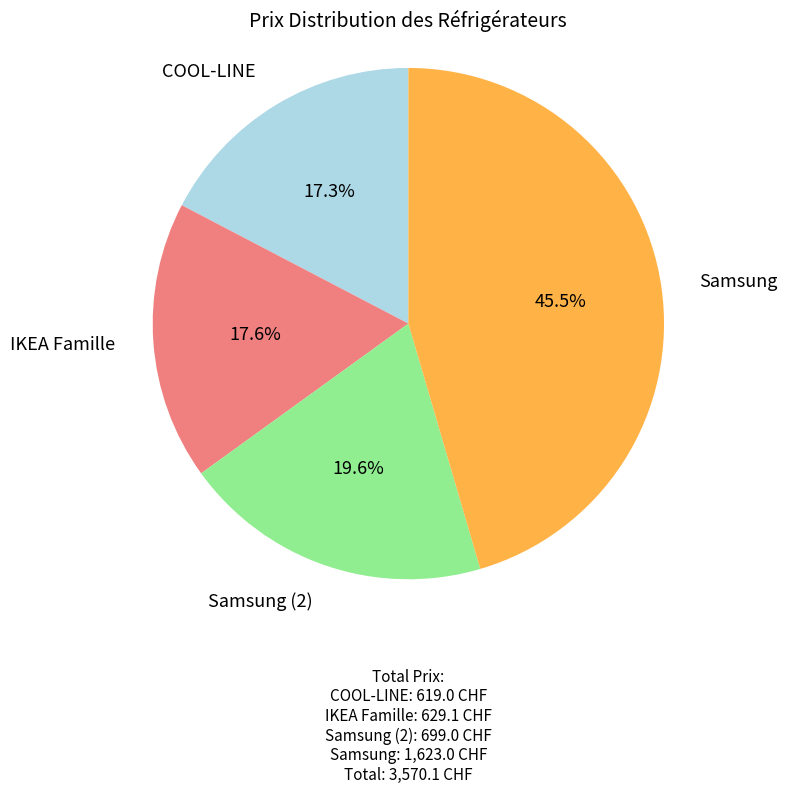

What percentage is the Samsung (2) slice, to the nearest percent?

20%